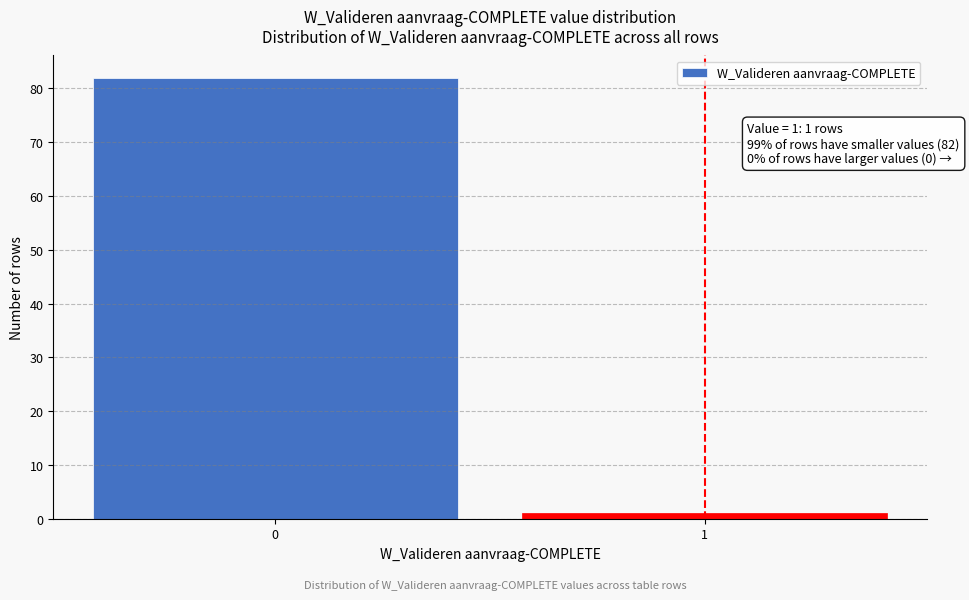

Reading left to right, extract all data points from this chart.

82	1